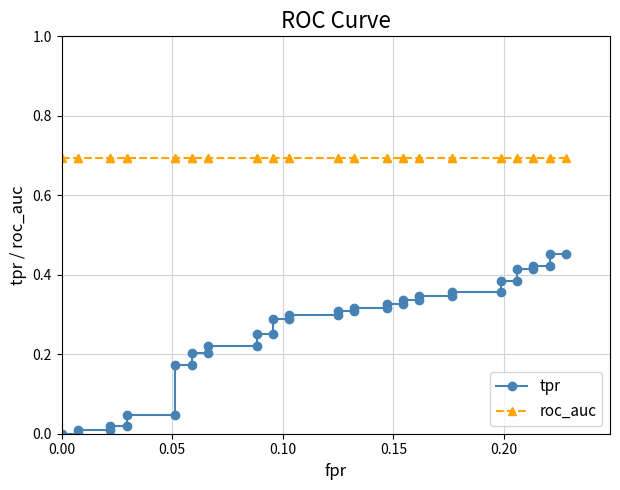

How many lines are shown in the chart?

2